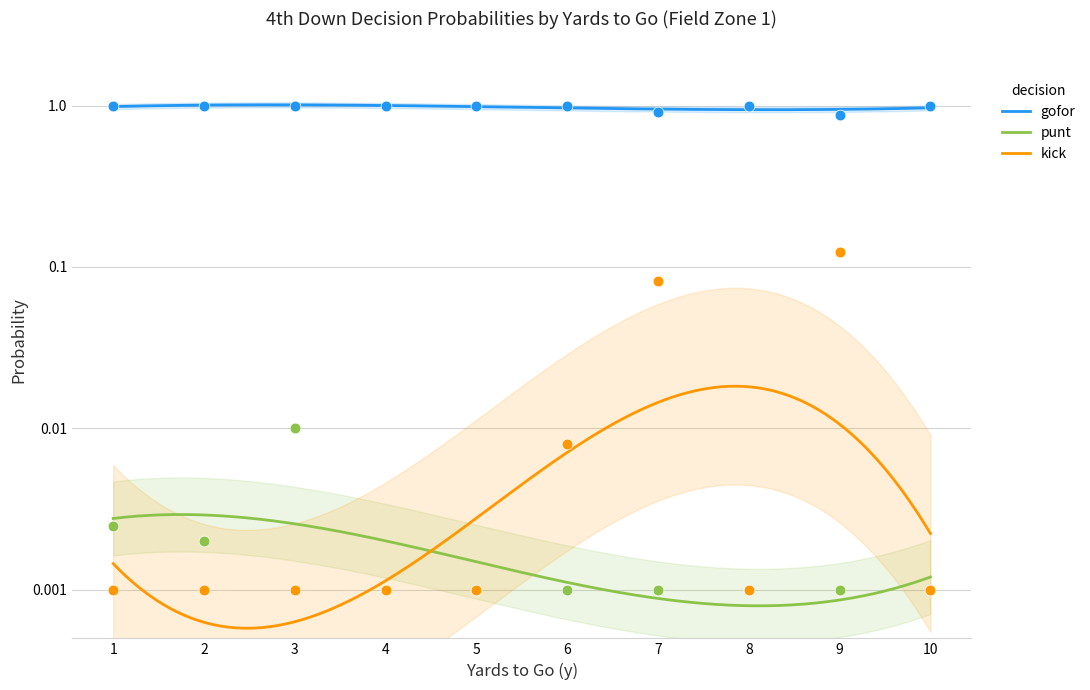

Which series reaches the minimum Y coordinate?

punt